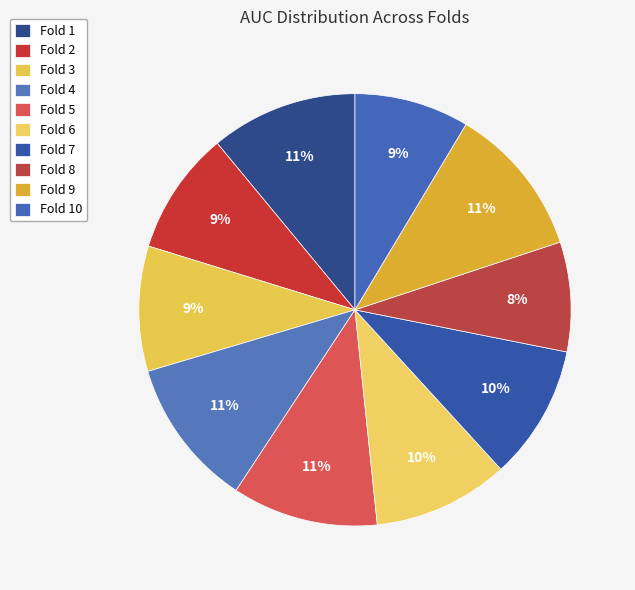

How many slices are in this pie chart?

10